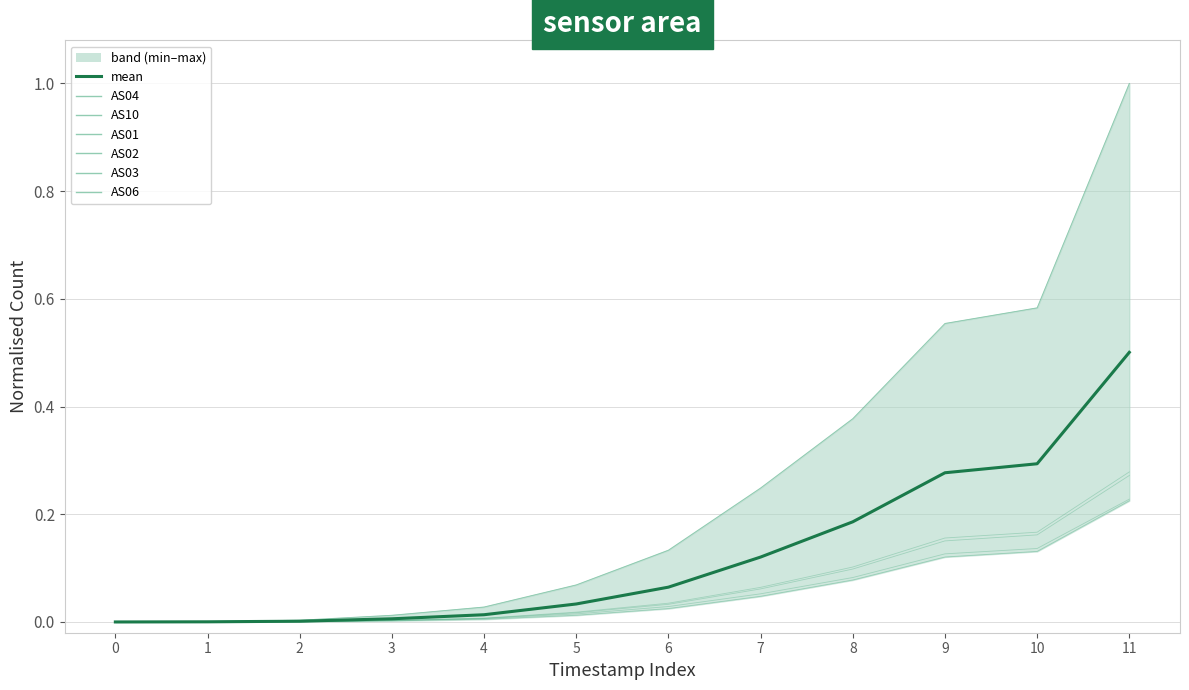

Which has a higher value, 2 or 7?

7